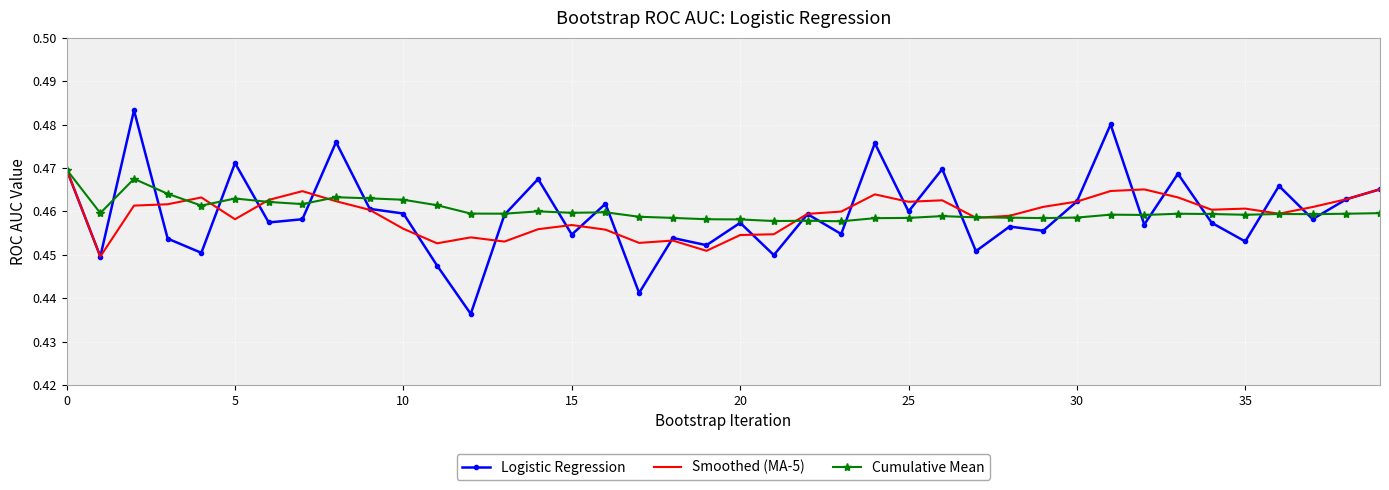

What are all the series names shown in the legend?

Logistic Regression, Smoothed (MA-5), Cumulative Mean